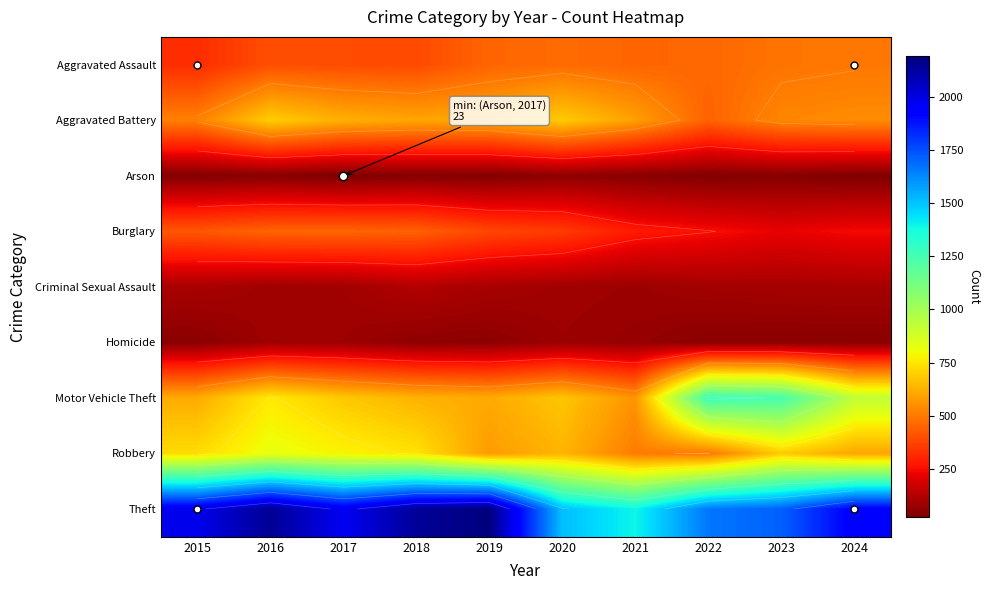

How many data points in Arson are less than 37?

5